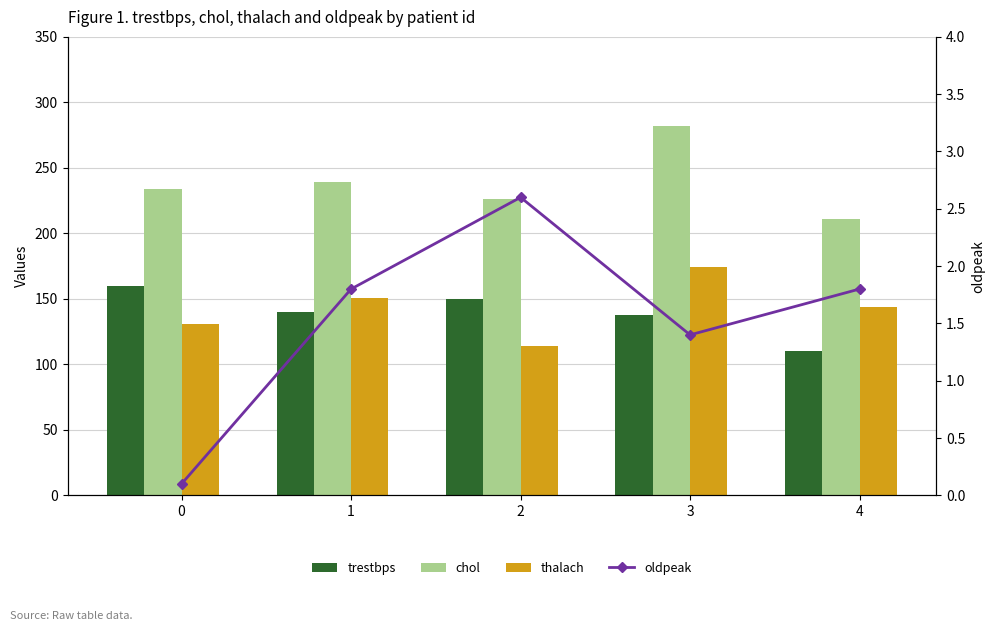

At which label does oldpeak first exceed 1?

1